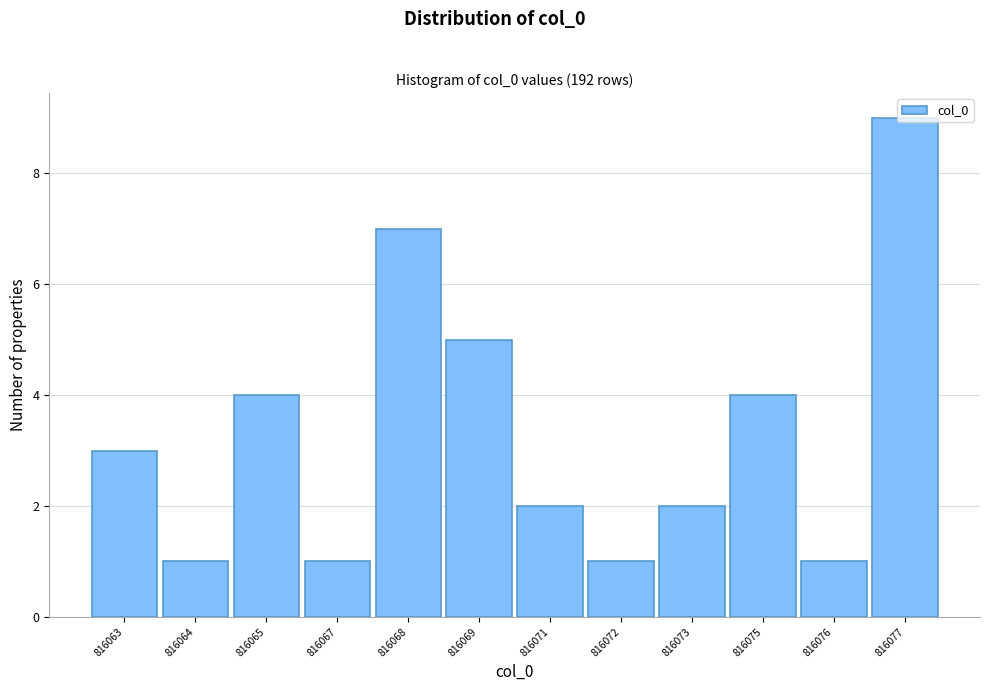

Which has a higher value, 816077 or 816075?

816077